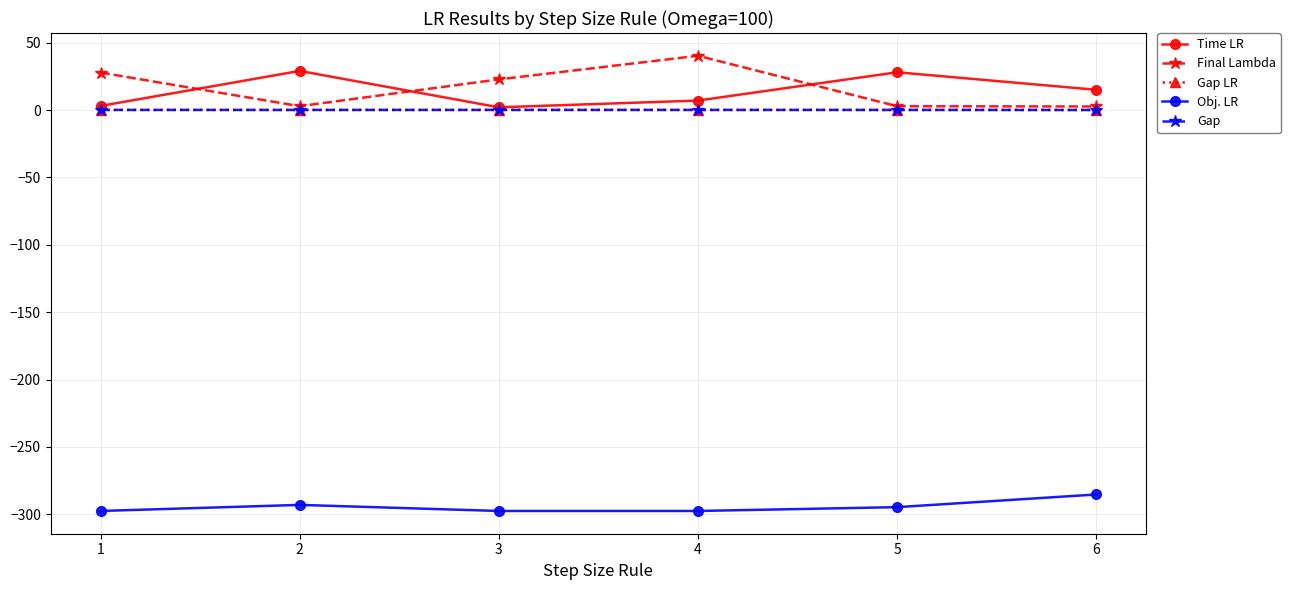

Reading left to right, transcribe all the data shown in this chart.

Time LR: 1=3.0	2=29.0	3=2.0	4=7.0	5=28.0	6=15.0
Final Lambda: 1=27.8	2=2.8	3=22.7	4=40.2	5=2.8	6=2.6
Gap LR: 1=0.1	2=0.0	3=0.1	4=0.1	5=0.1	6=0.0
Obj. LR: 1=-297.5	2=-293.0	3=-297.5	4=-297.5	5=-294.7	6=-285.3
Gap: 1=0.1	2=0.0	3=0.1	4=0.1	5=0.1	6=0.0